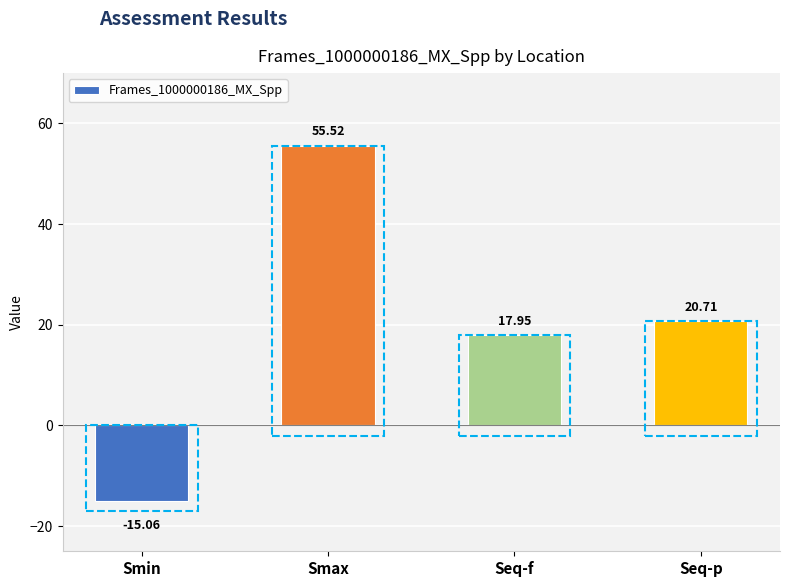

Is it true that the value at Seq-p is 8.0?

False